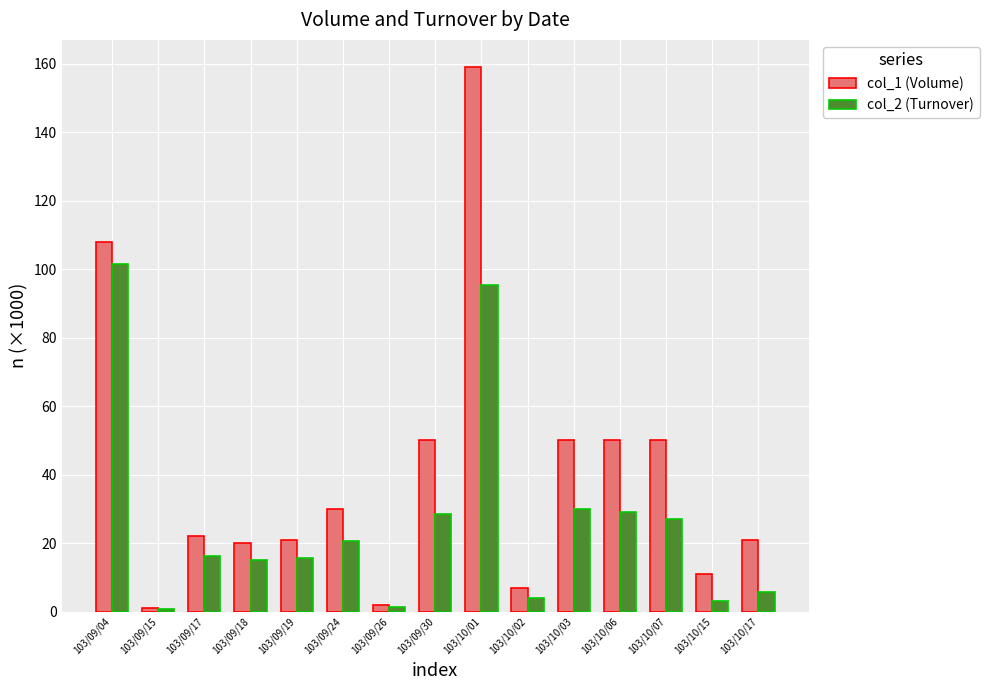

True or false: col_1 (Volume) has a value of 7.0 at 103/10/02.

True